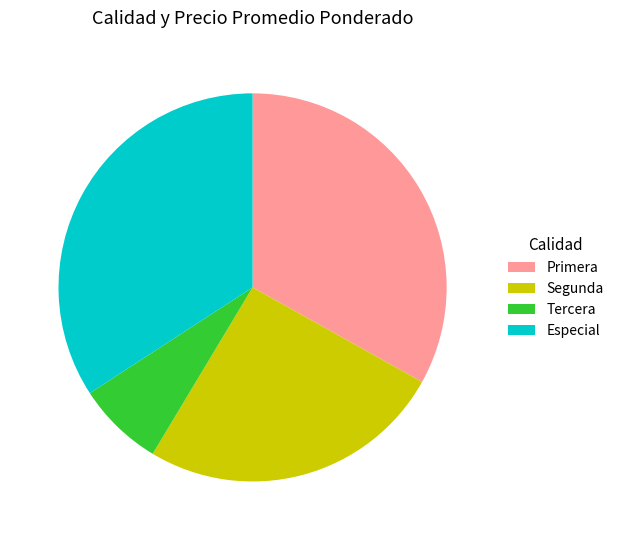

The Segunda slice represents 26% of the pie. True or false?

True